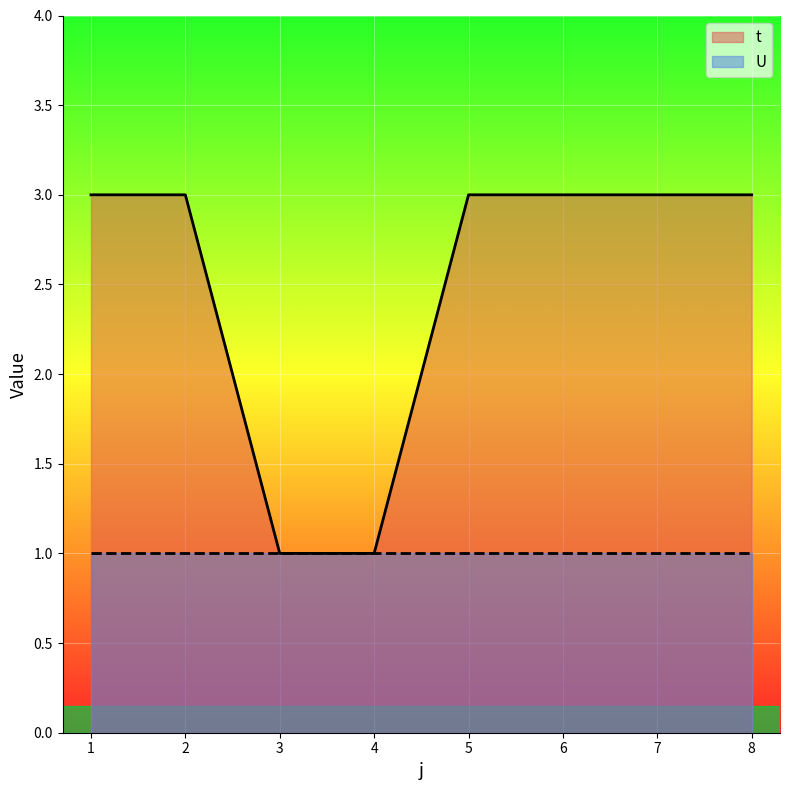

Rank the categories by value from highest to lowest.

1, 2, 5, 6, 7, 8, 3, 4